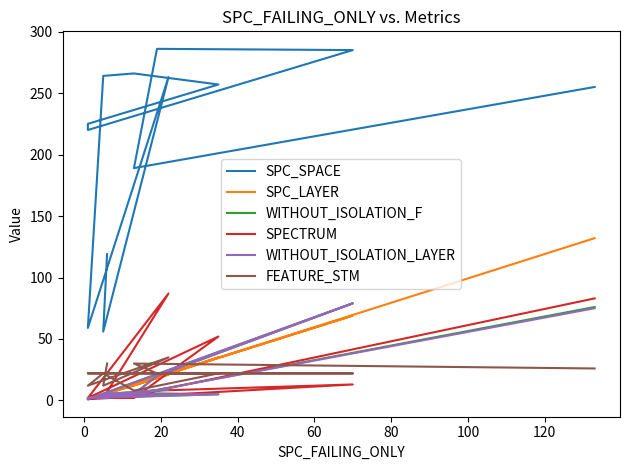

What is the minimum value for FEATURE_STM?

8